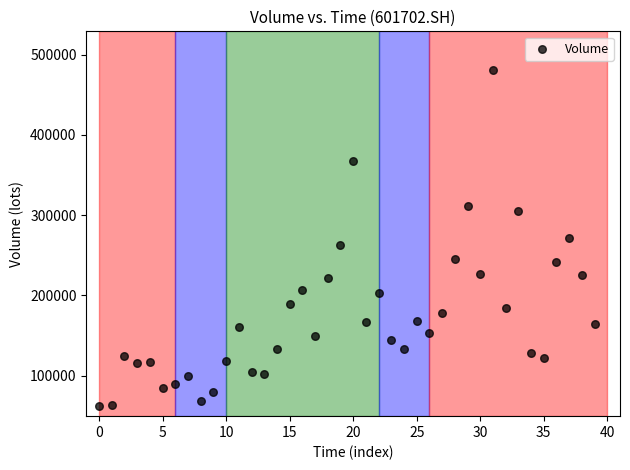

What is the range of Y values (max minus min)?

419339.7